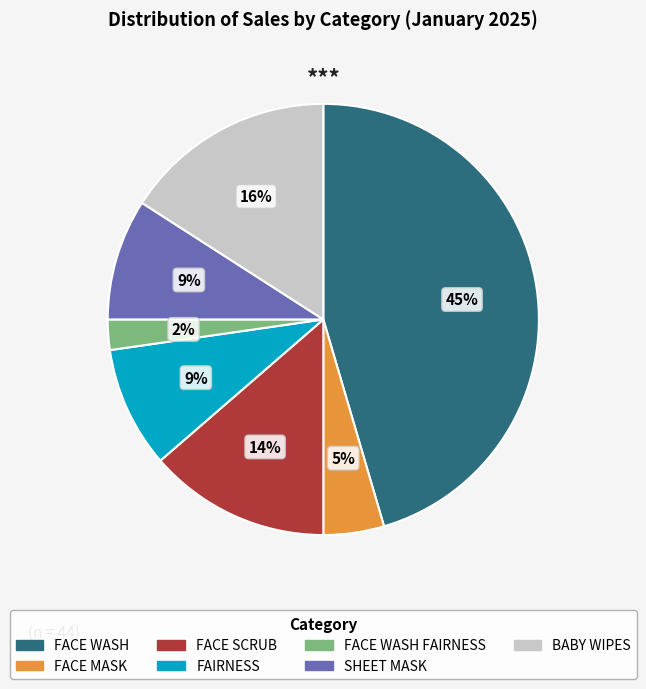

To the nearest percent, what is the difference between the largest and smallest slice percentages?

43%